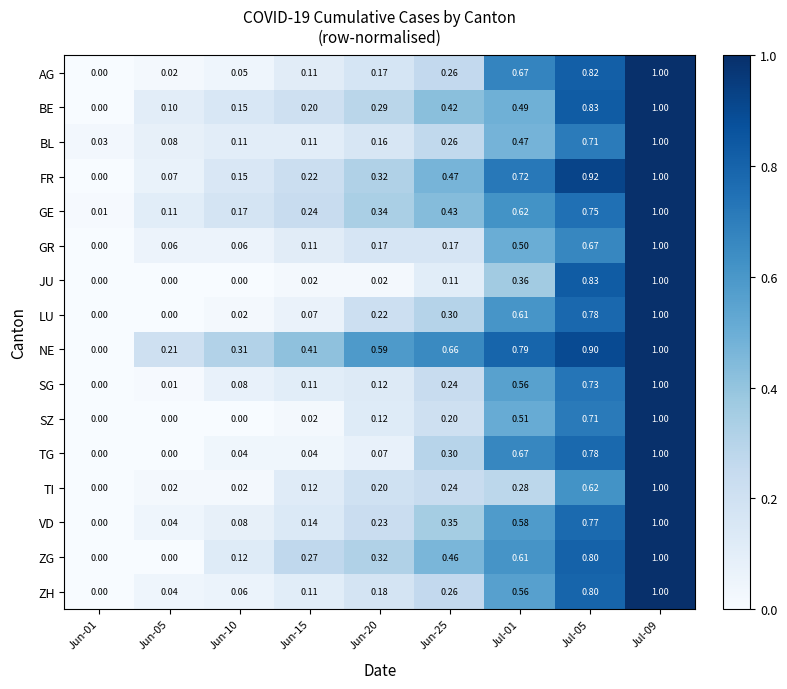

Between Jun-01 and Jul-01, which series saw the biggest shift?

NE